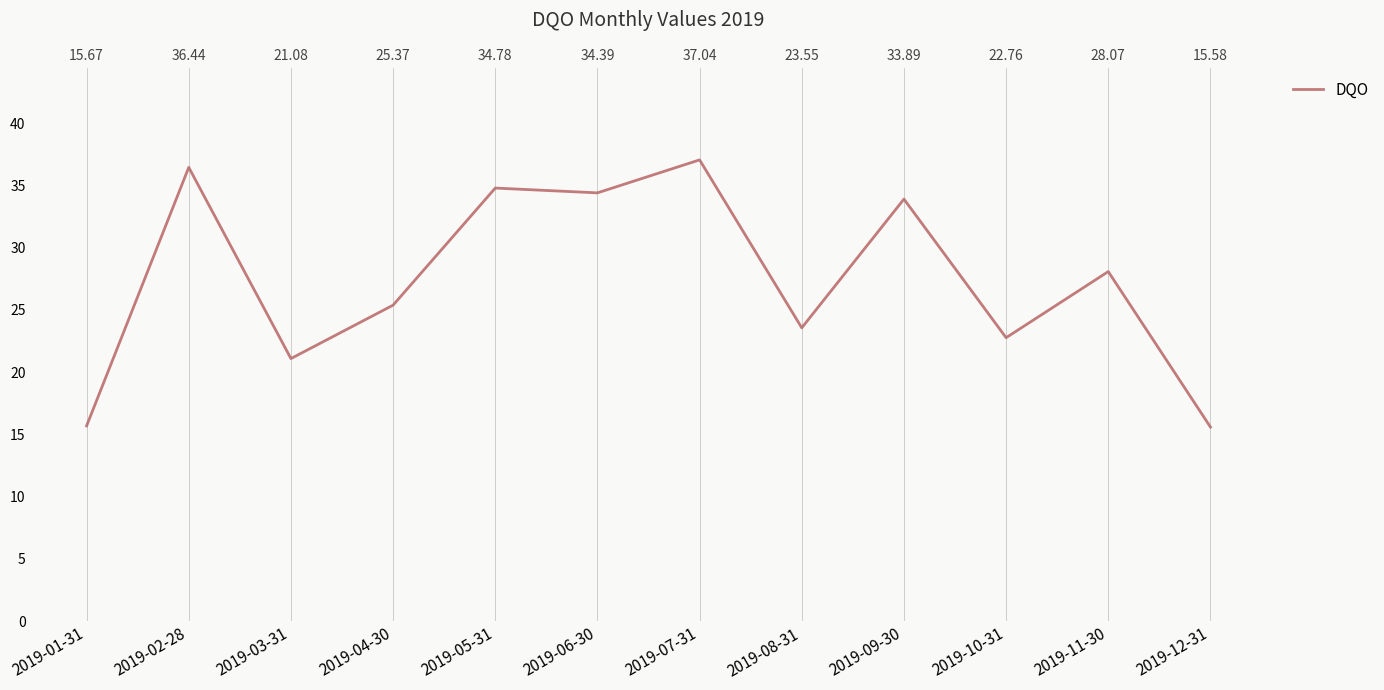

Is this an area chart (filled region under the line)?

No